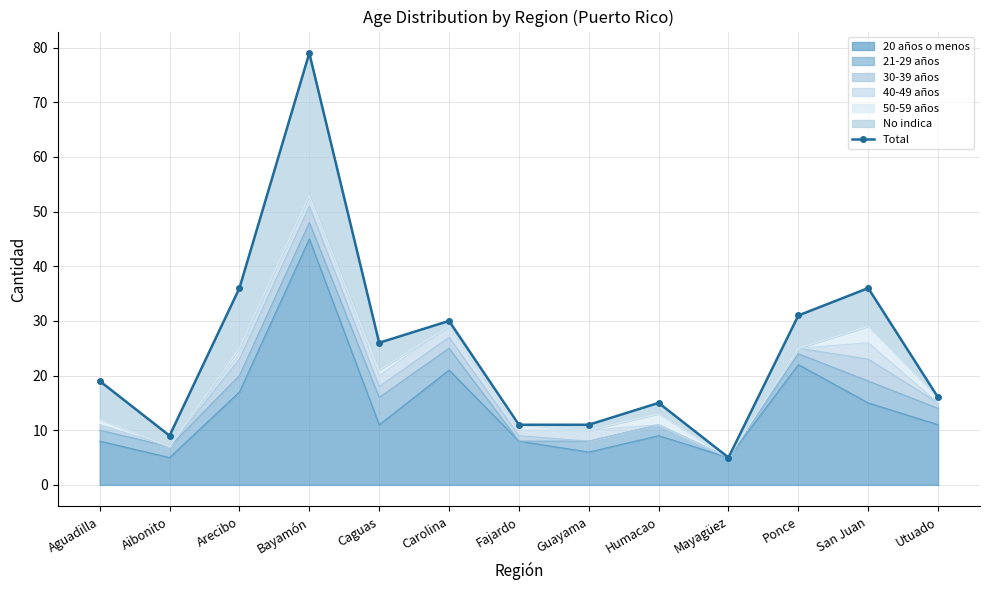

What is the value of the 6th point from the left?

30